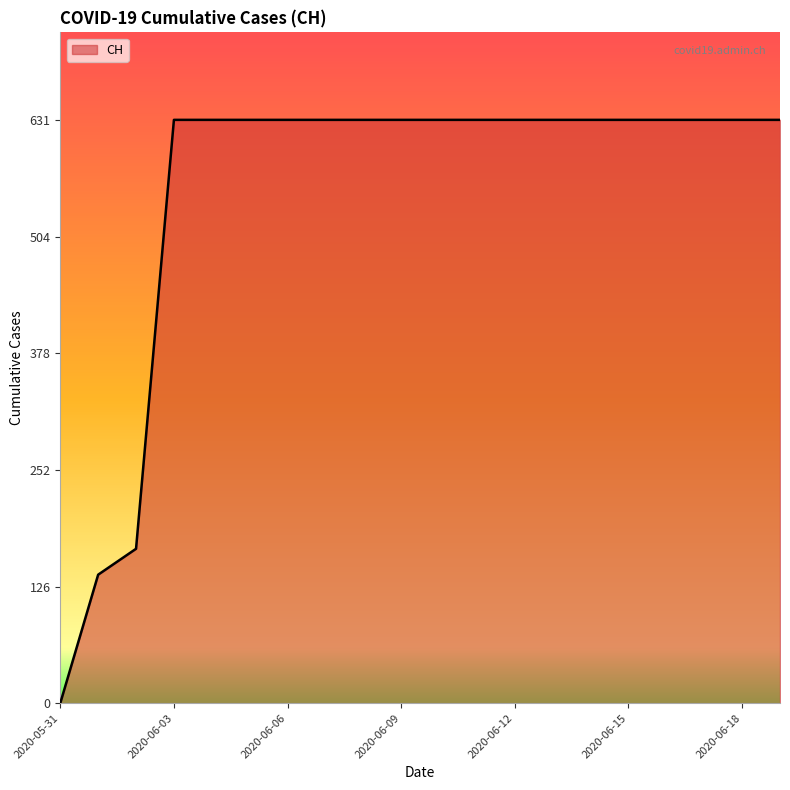

What is the maximum value shown in the chart?

631